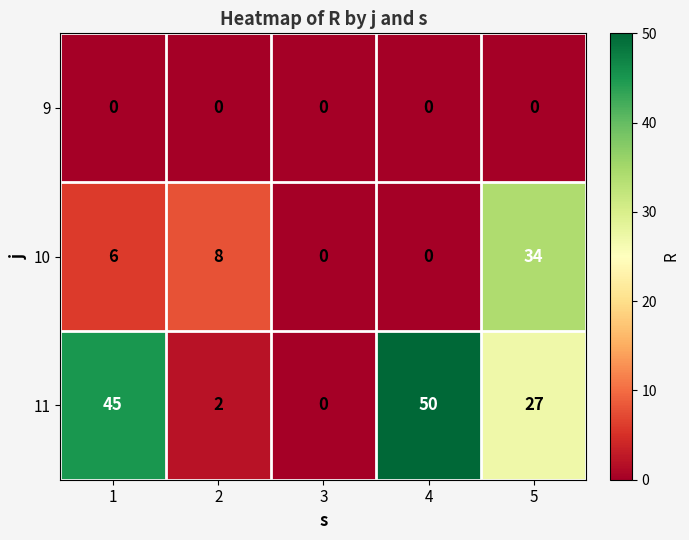

What is the maximum value for 10?

34